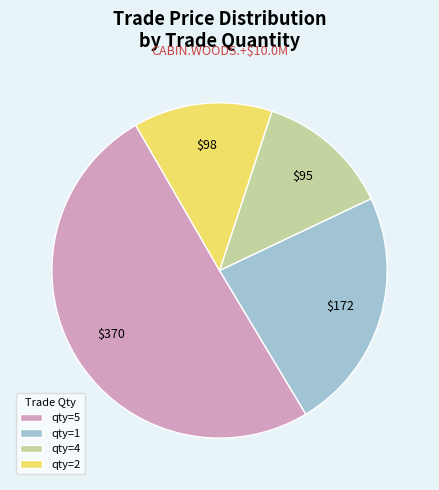

Which slice is the largest?

qty=5